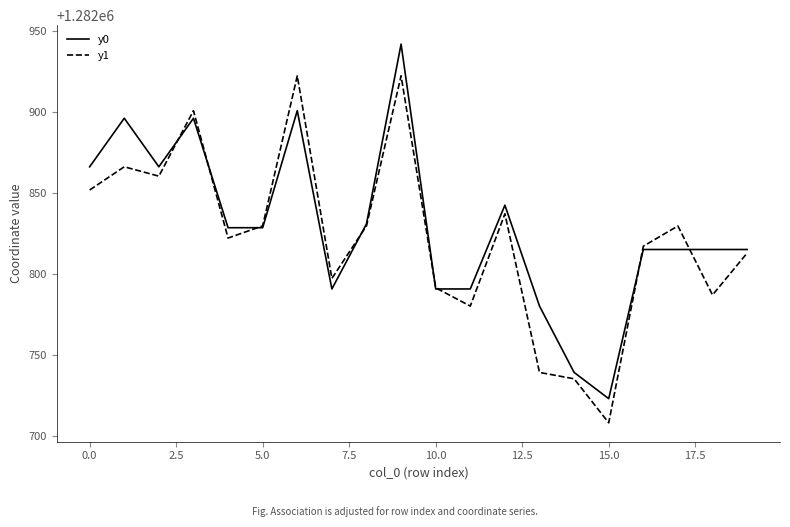

Rank the series by their maximum value, from lowest to highest.

y1, y0